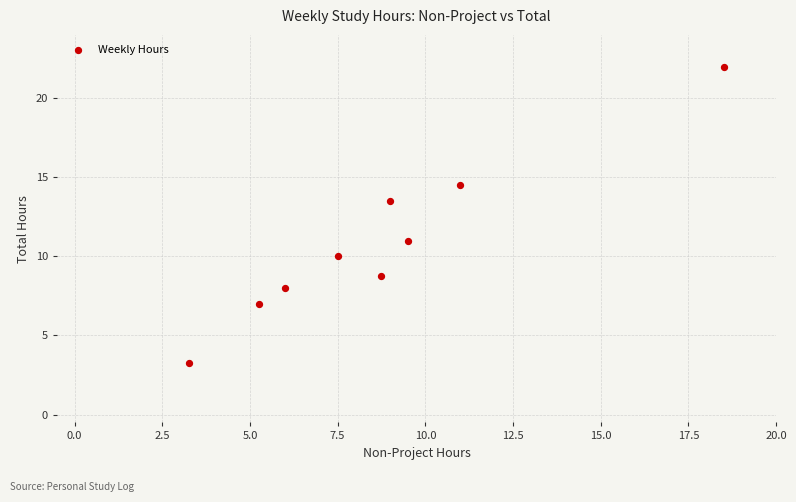

What Y value in the scatter plot is closest to 12?

11.0